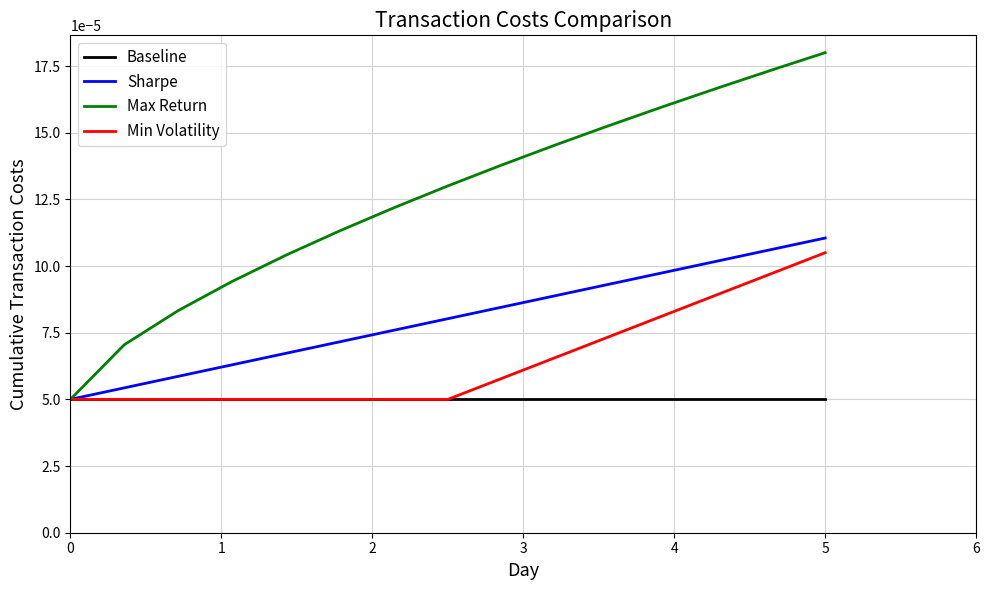

List the series in order of their peak value, lowest first.

Baseline, Min Volatility, Sharpe, Max Return